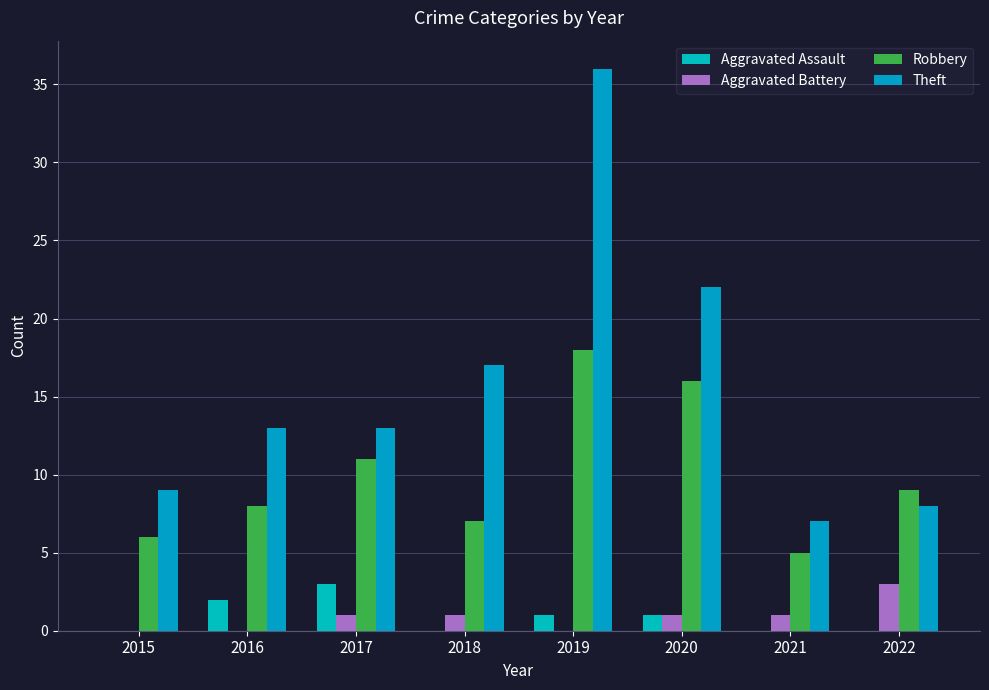

How many series are shown in this chart?

4